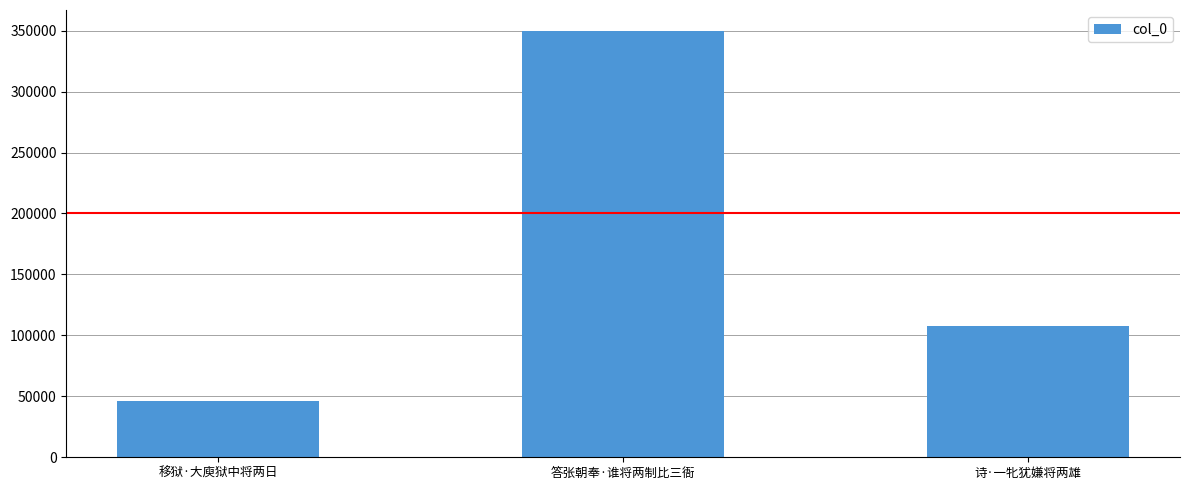

Rank the categories by value from highest to lowest.

答张朝奉·谁将两制比三衙, 诗·一牝犹嫌将两雄, 移狱·大庾狱中将两日